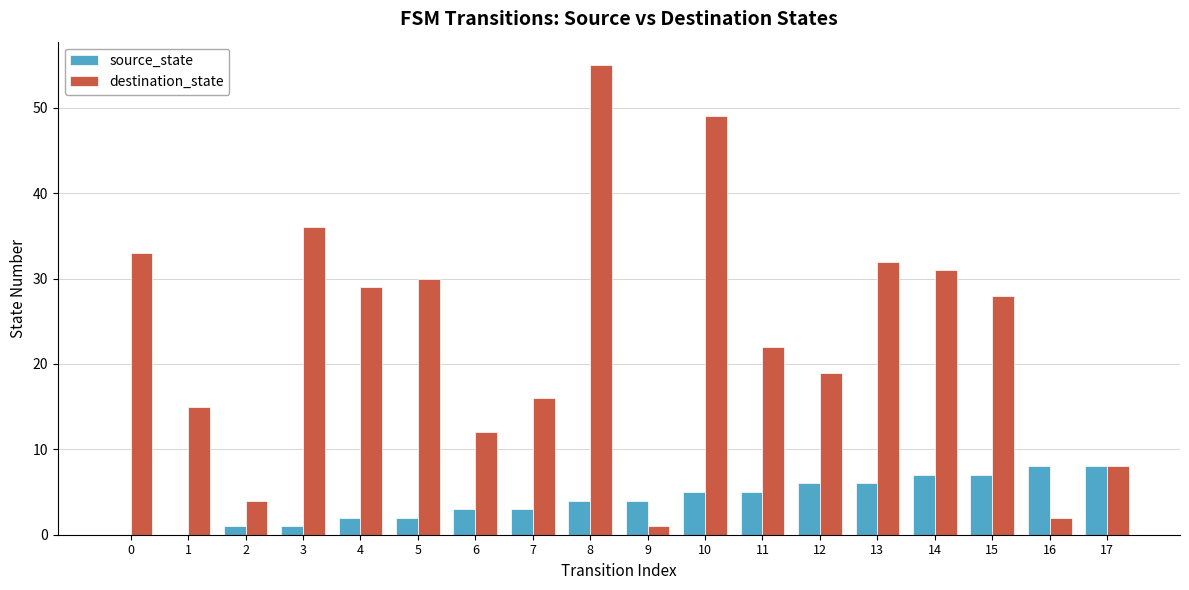

Which series changed the most between 1 and 11?

destination_state